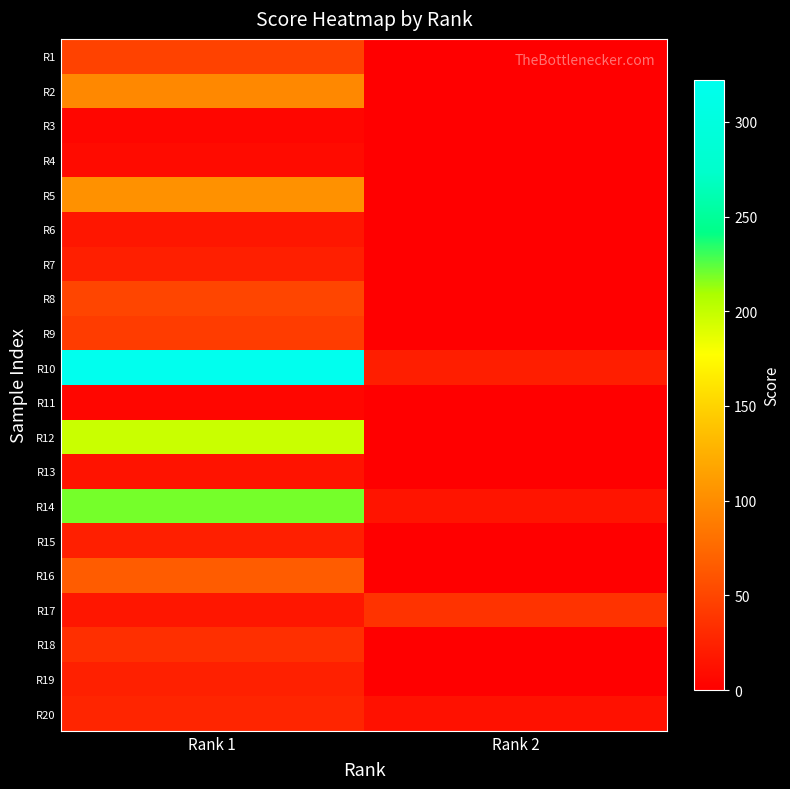

What is the total value across all series at Rank 1?

1340.0